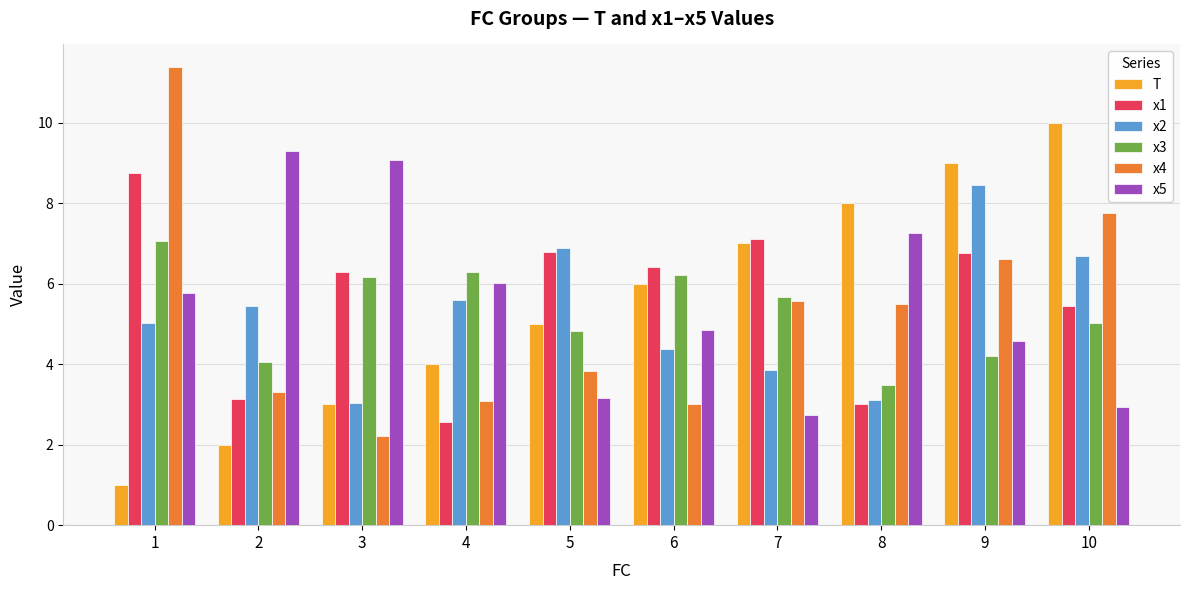

What is the spread (max minus min) of values at 9?

4.8